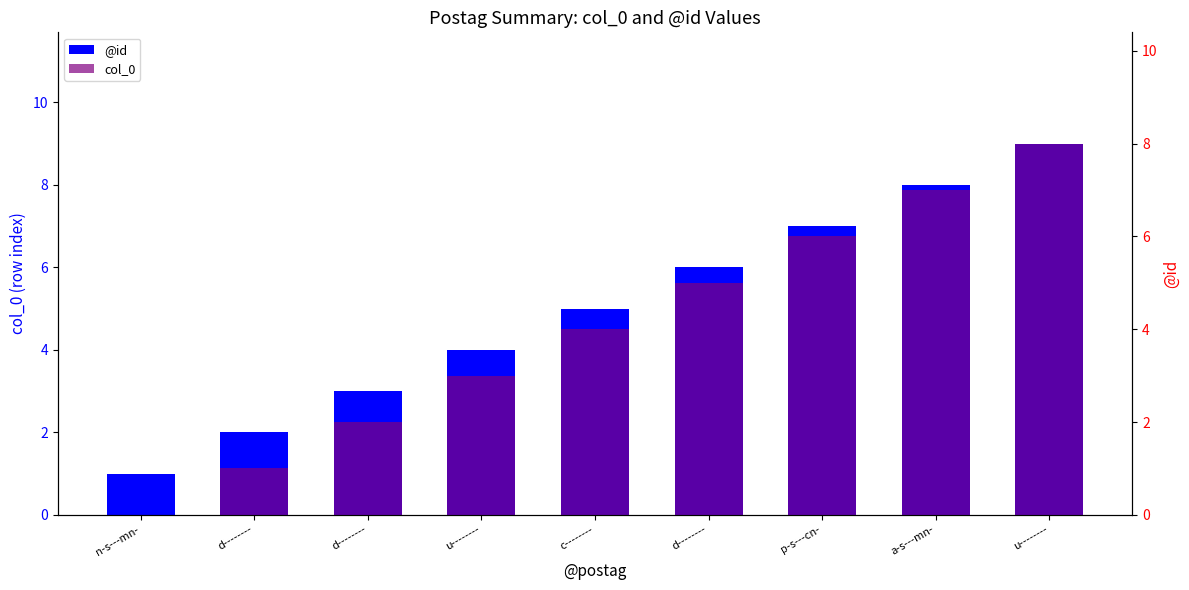

At how many categories does at least one series exceed 0?

9